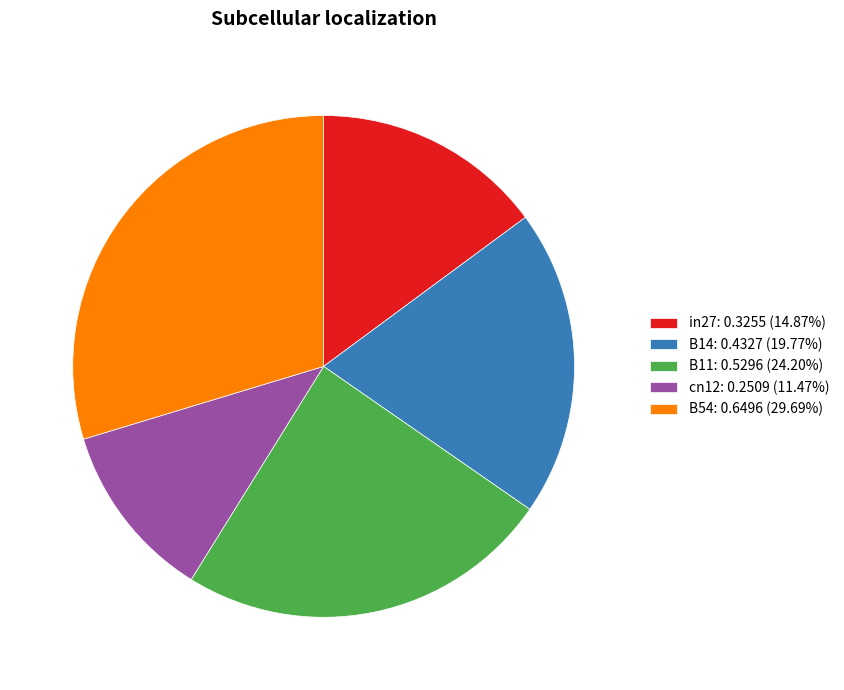

Is B54 the majority of the pie?

No